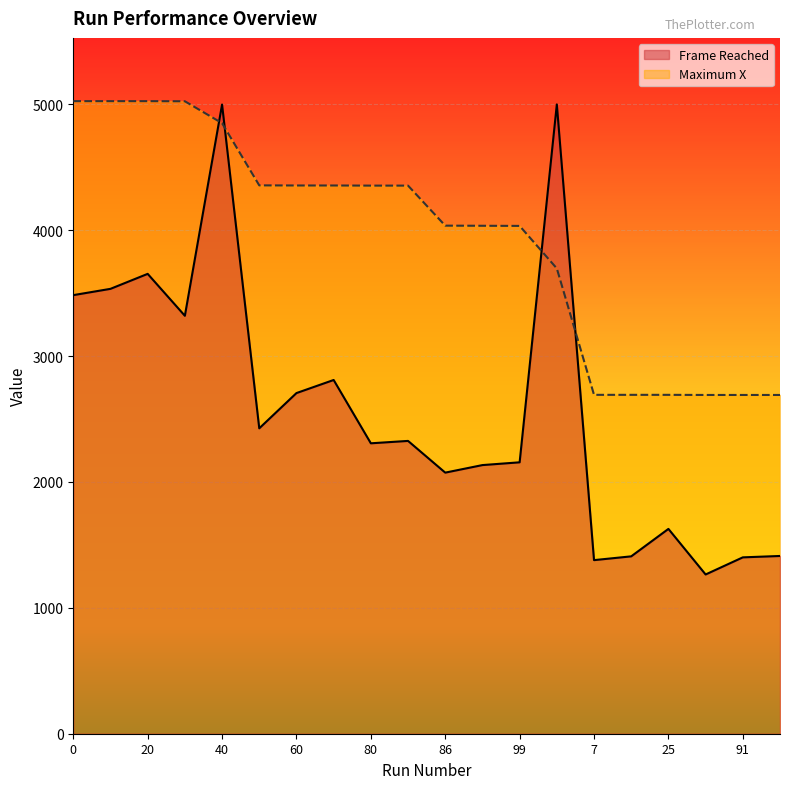

Rank the series by their maximum value, from lowest to highest.

Frame Reached, Maximum X